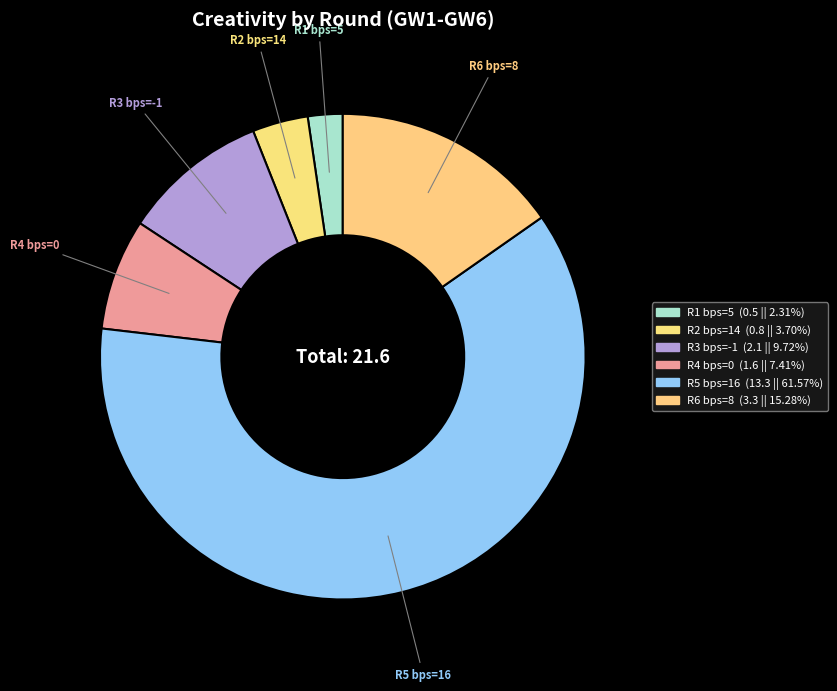

Count the number of slices in the pie.

6